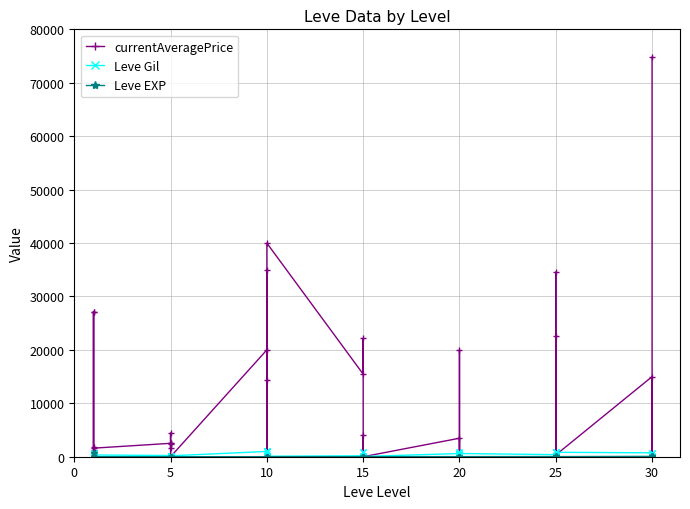

How many times do currentAveragePrice and Leve EXP cross each other?

20